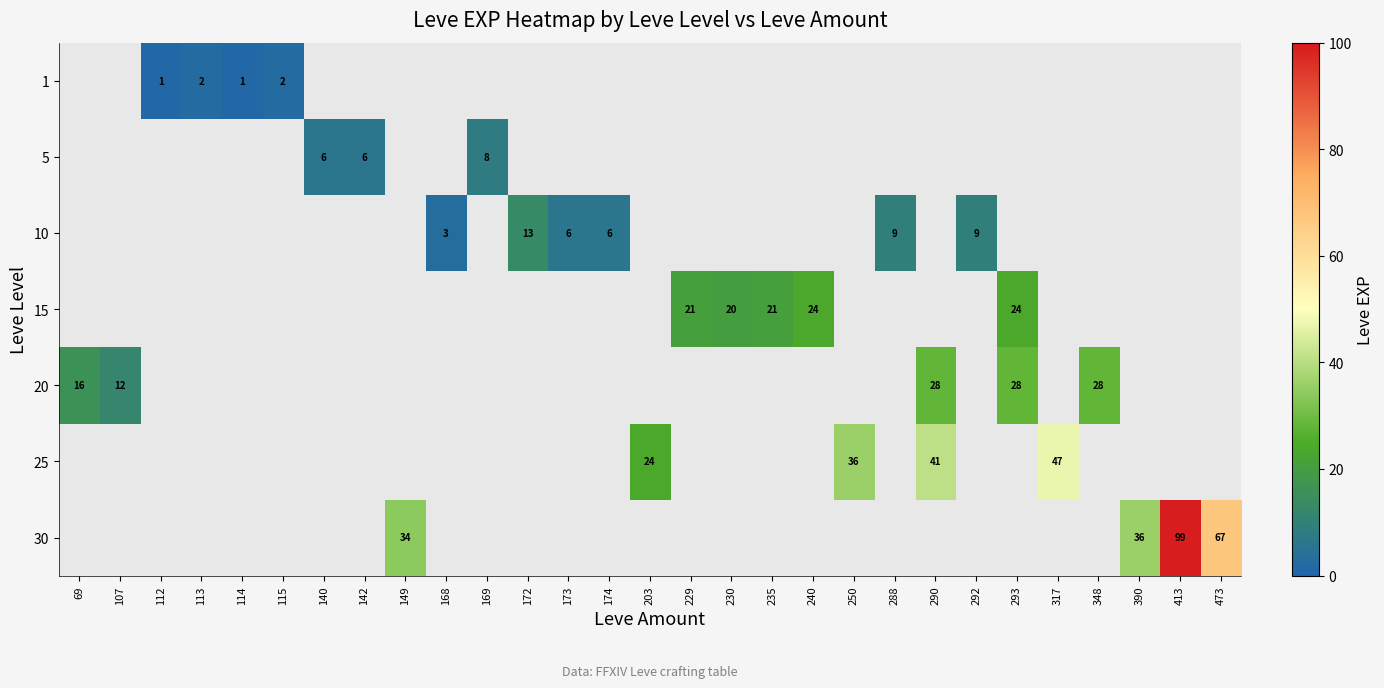

The value of 25 at 317 is 83. True or false?

False